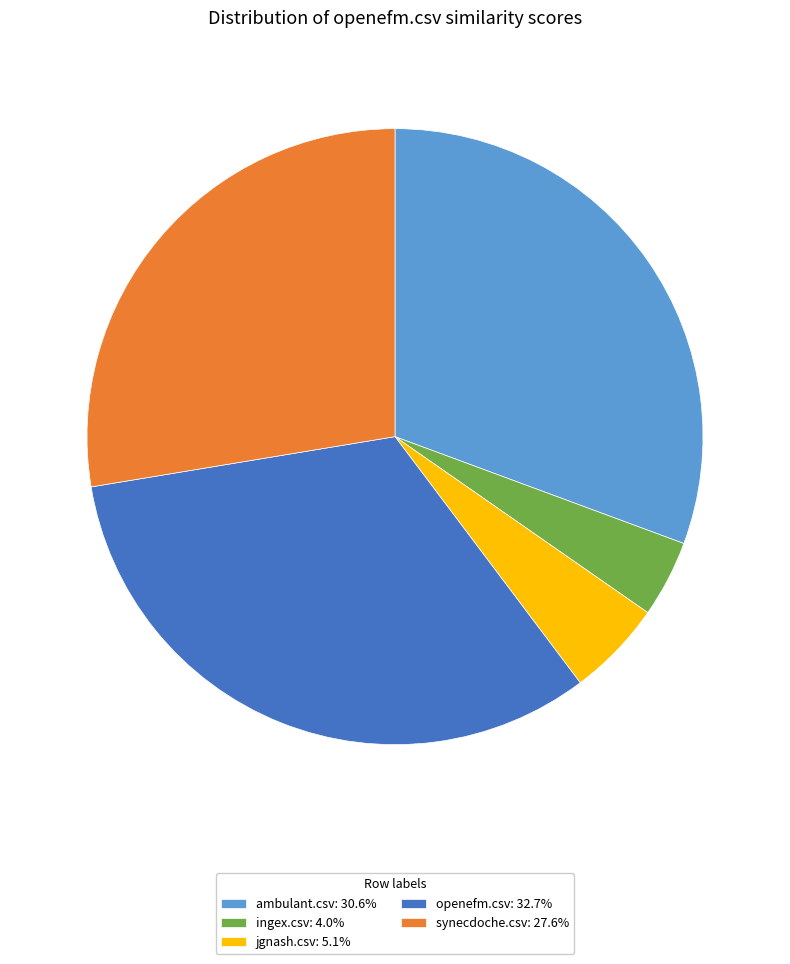

Is there a majority slice in this chart?

No